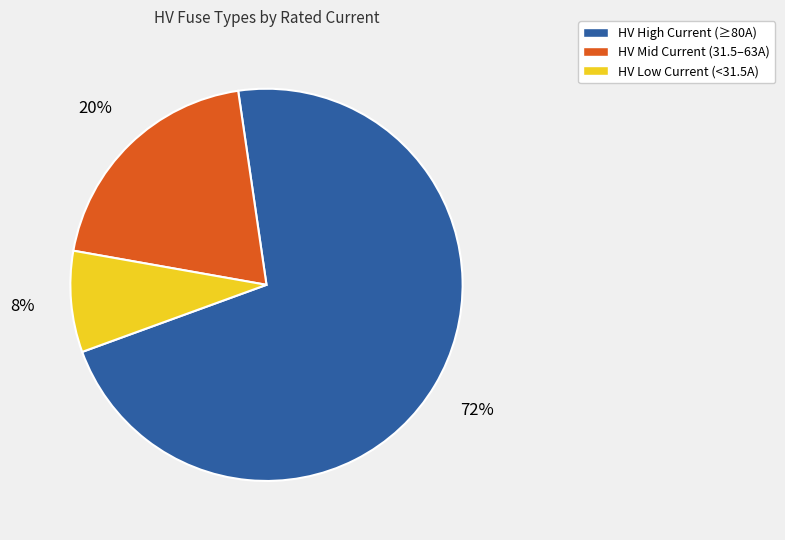

To the nearest percent, what is the average slice percentage?

33%